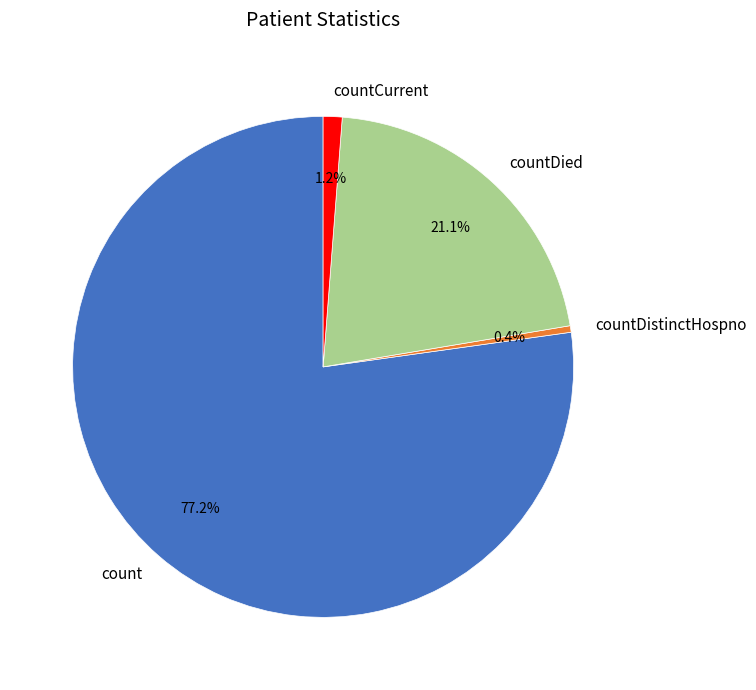

How many slices are in this pie chart?

4